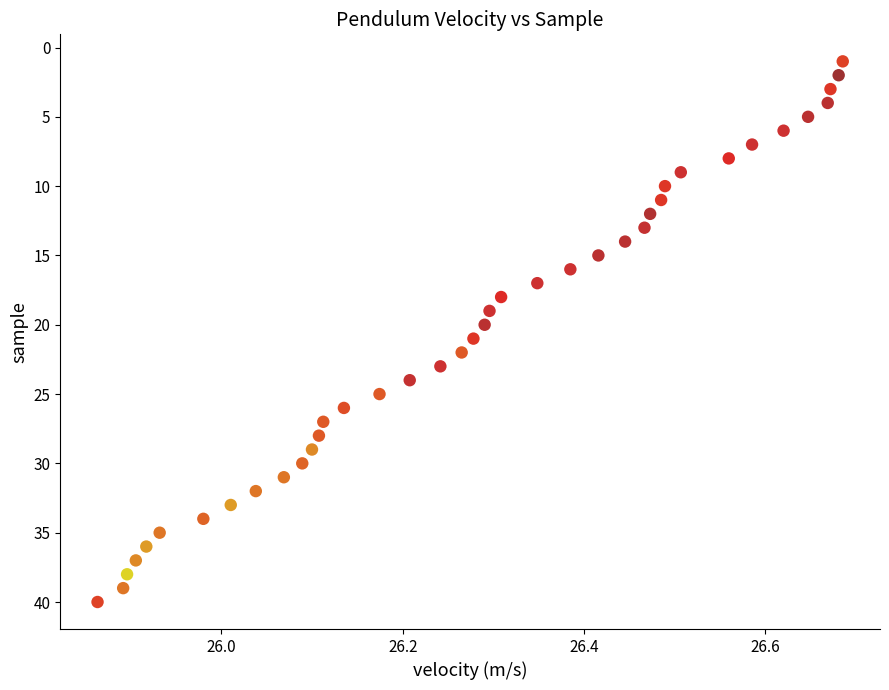

What is the range of Y values (max minus min)?

39